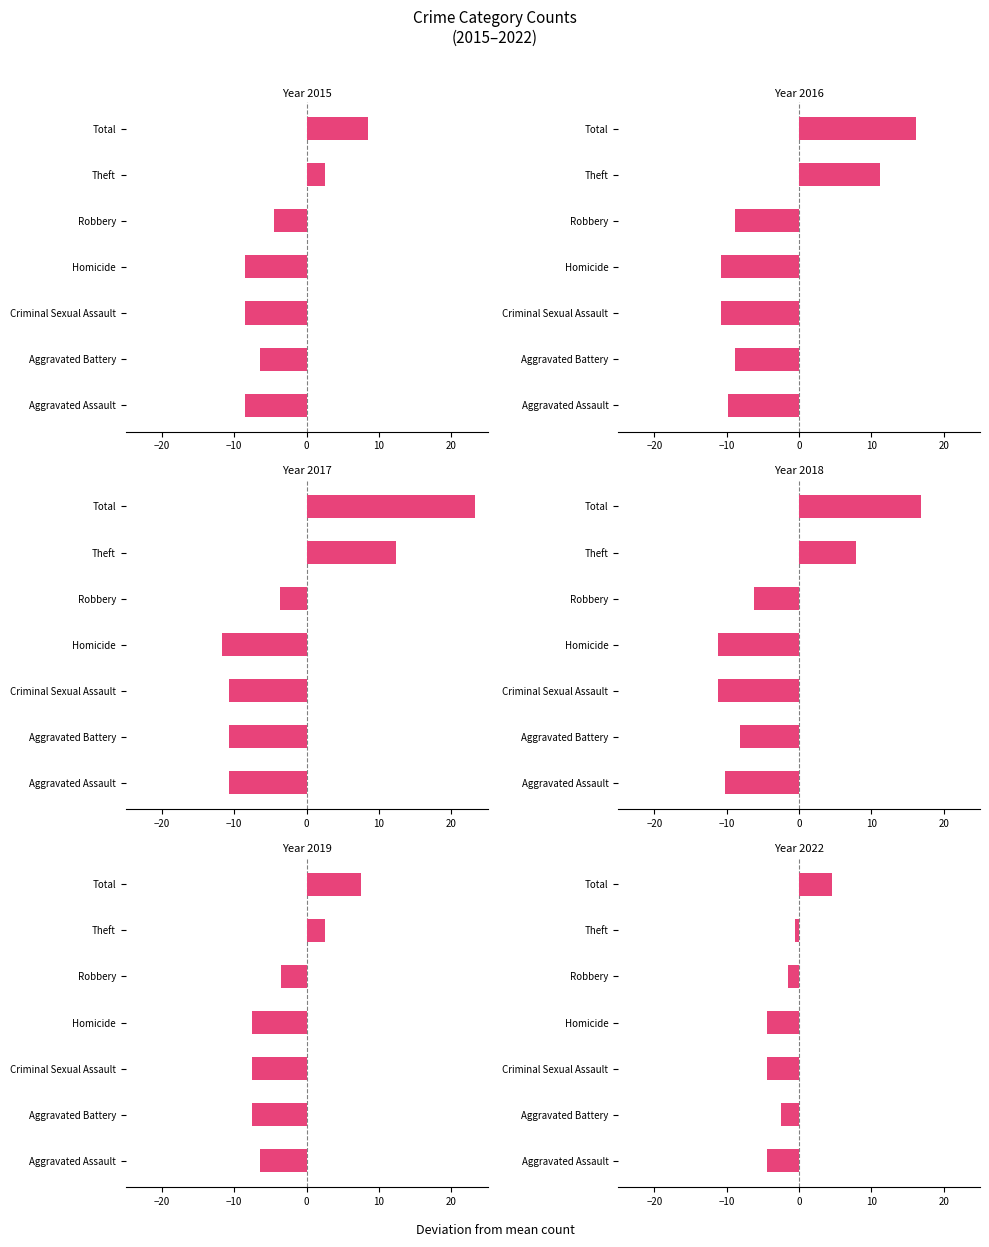

What is the minimum value for 2022?

-4.5